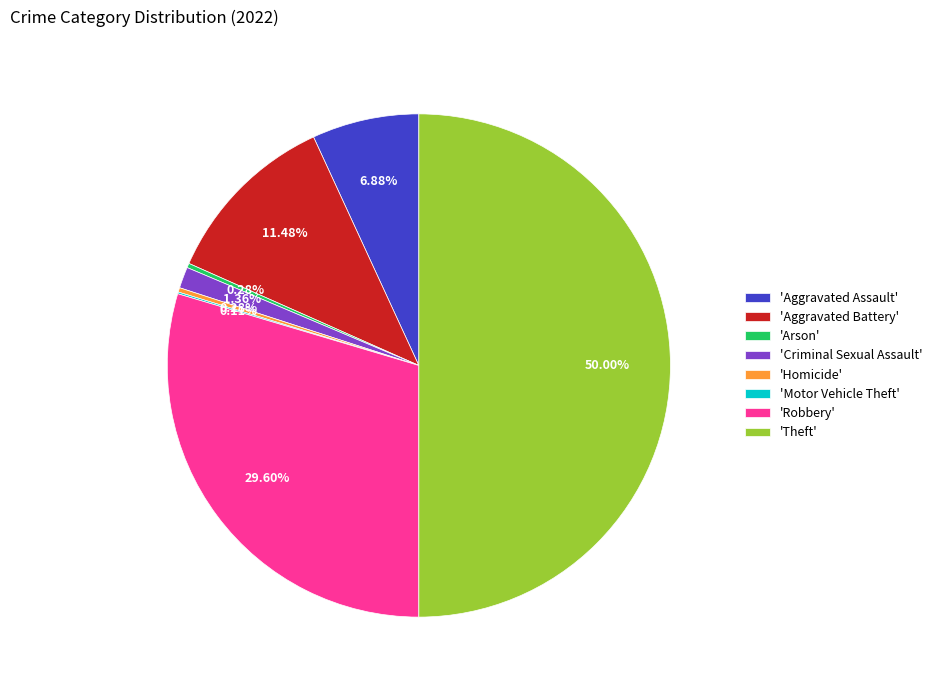

Does 'Arson' represent more than half of the total?

No